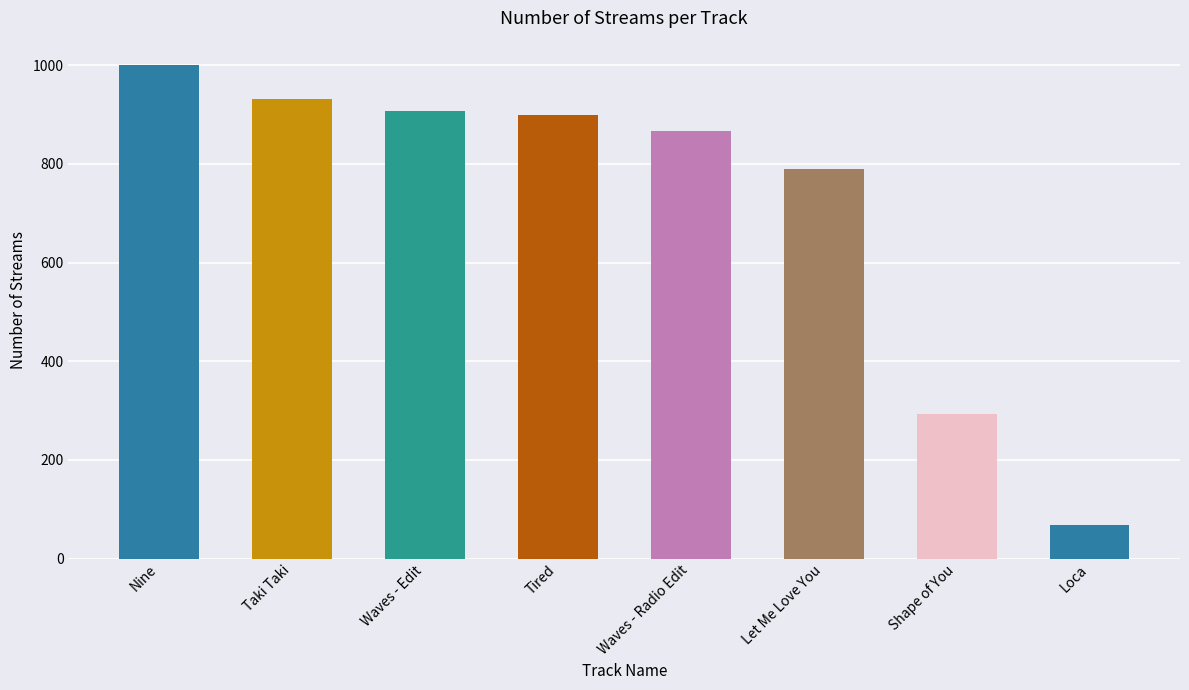

Does the chart contain stacked bars?

No